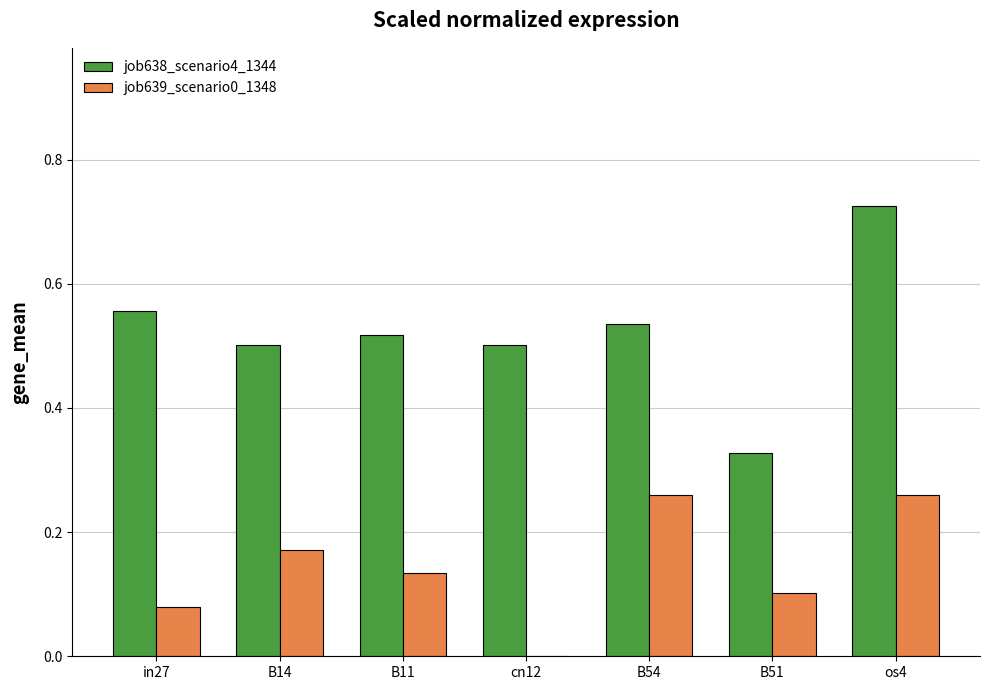

How many job638_scenario4_1344 values are between 0 and 1?

7